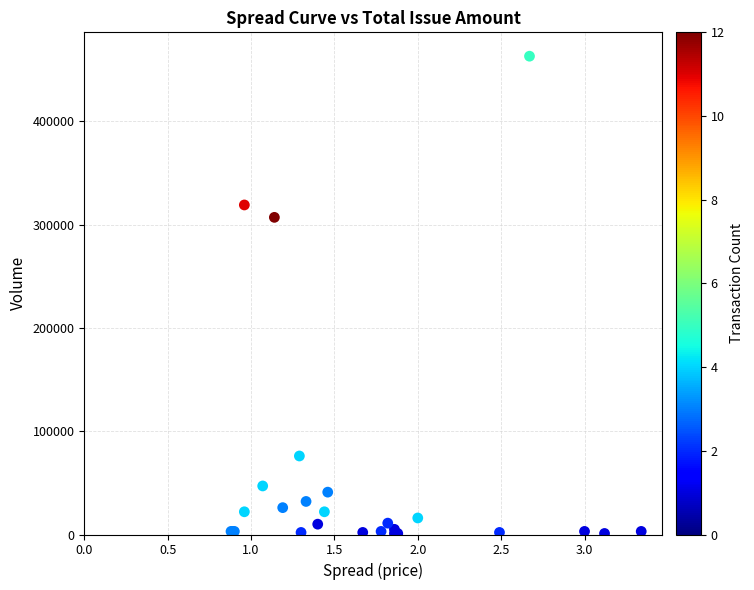

What Y value in the scatter plot is closest to 232000?

307000